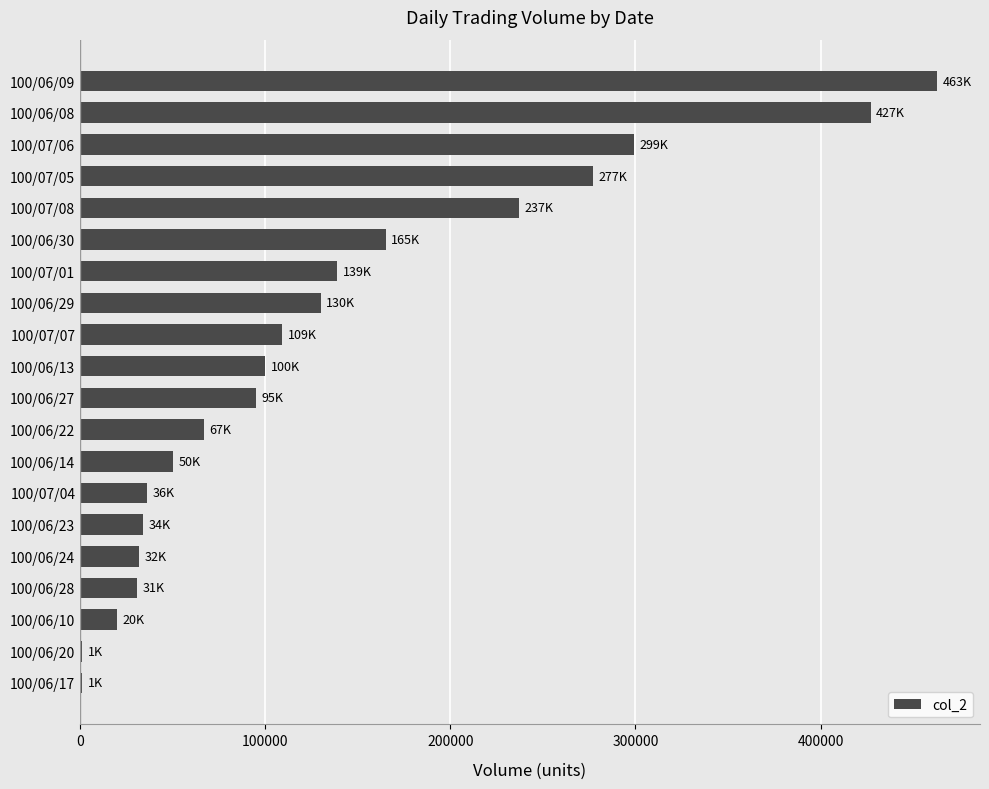

The value at 100/06/29 is 75492. True or false?

False